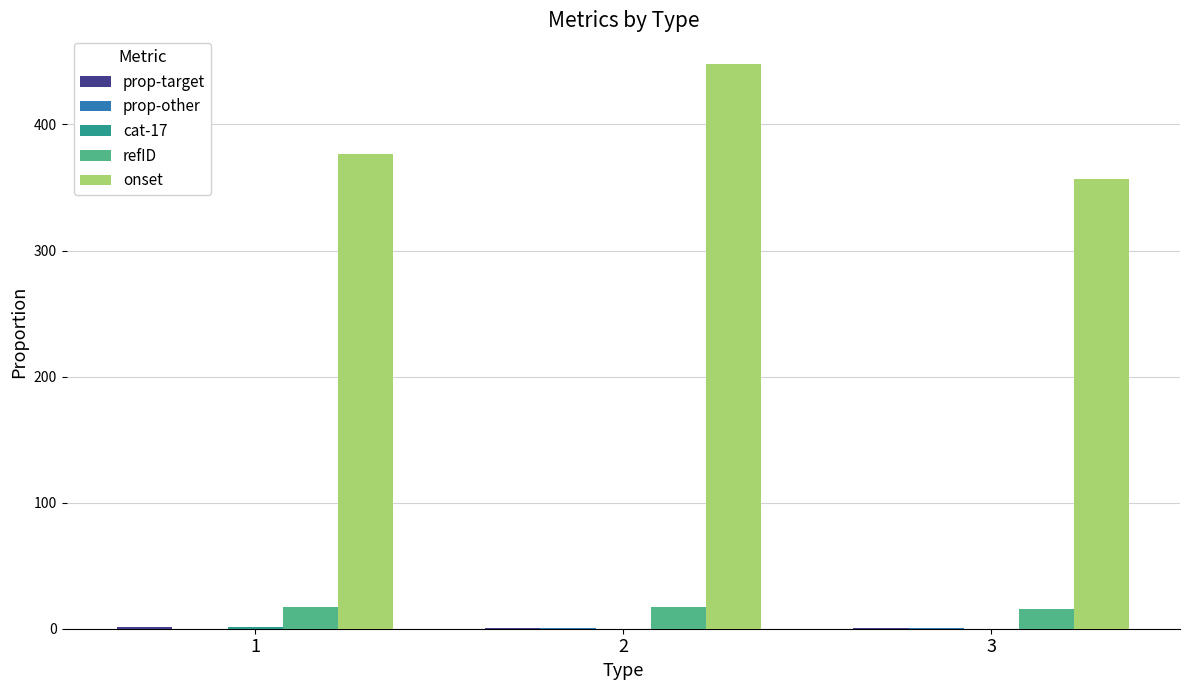

What is the maximum value shown in the chart?

448.3